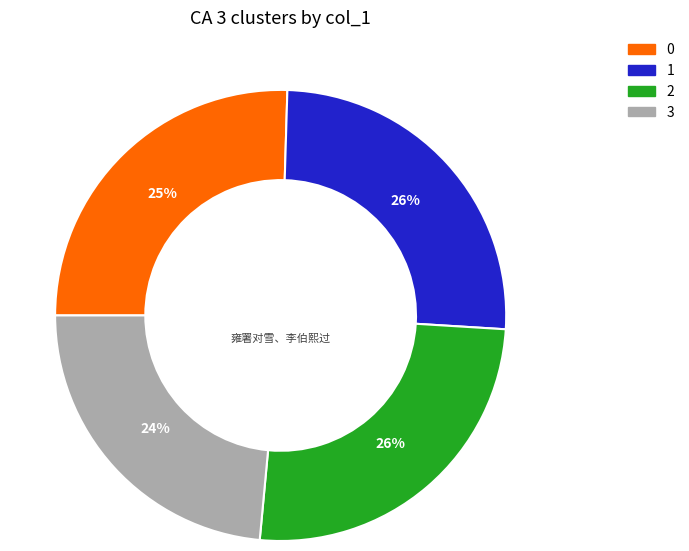

To the nearest percent, what is the difference between the largest and smallest slice percentages?

2%